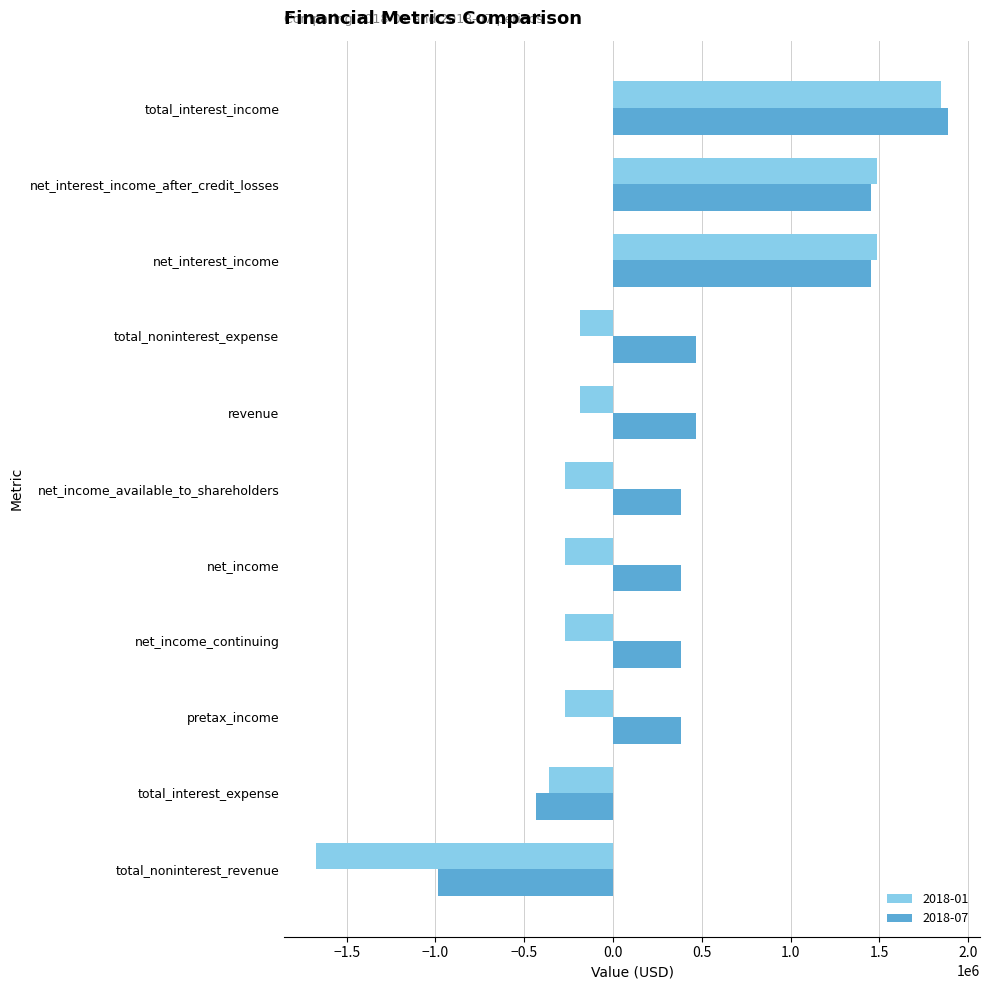

What is the spread (max minus min) of values at revenue?

654000